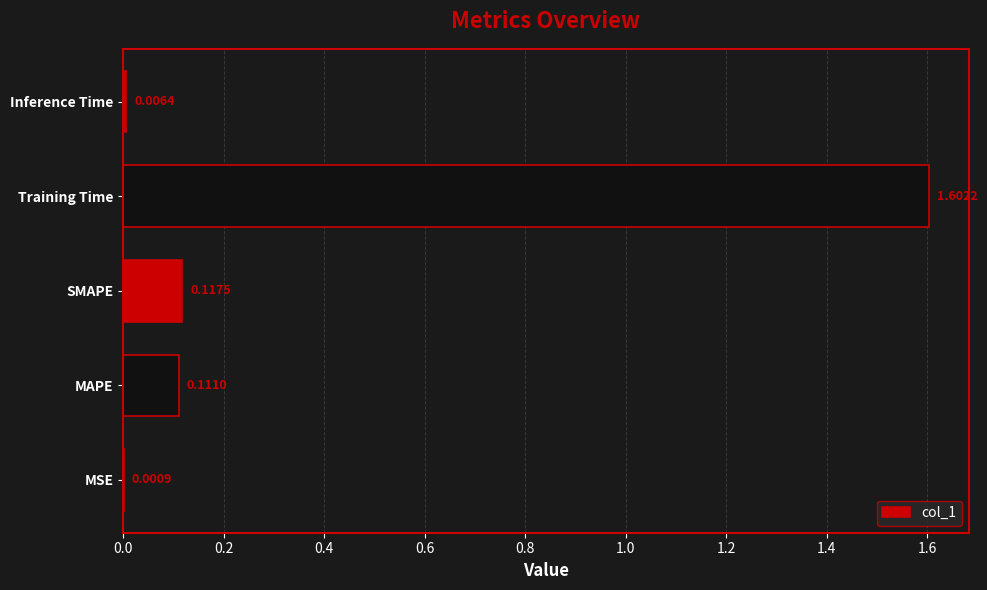

Between MAPE and Inference Time, which is larger?

MAPE